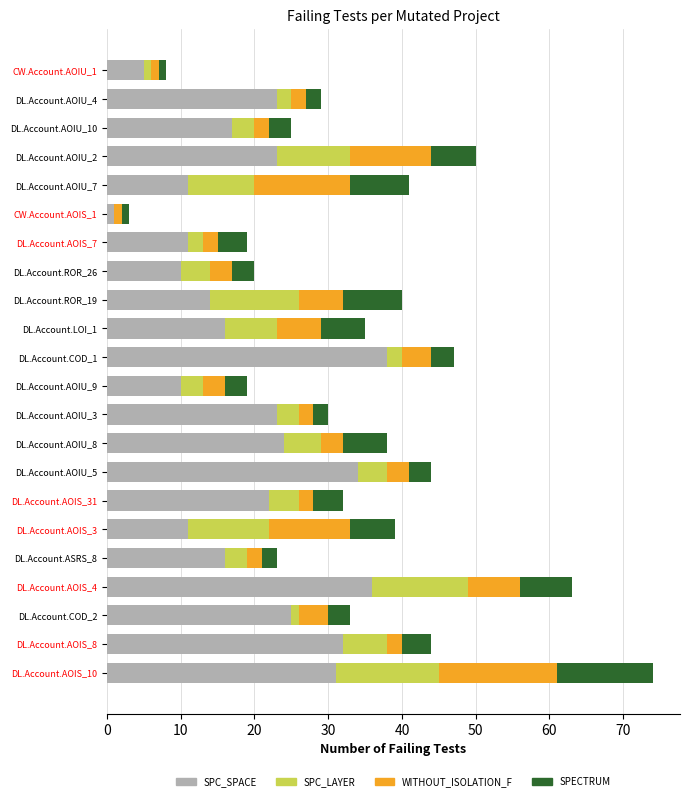

At which category is the sum across all series the highest?

DL.Account.AOIS_10